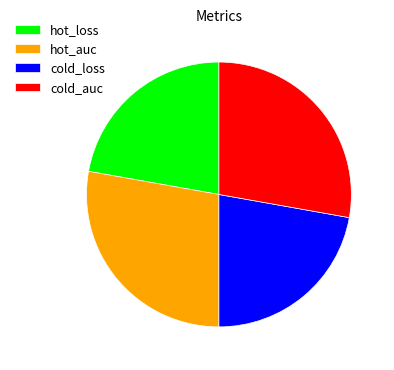

How many slices are in this pie chart?

4